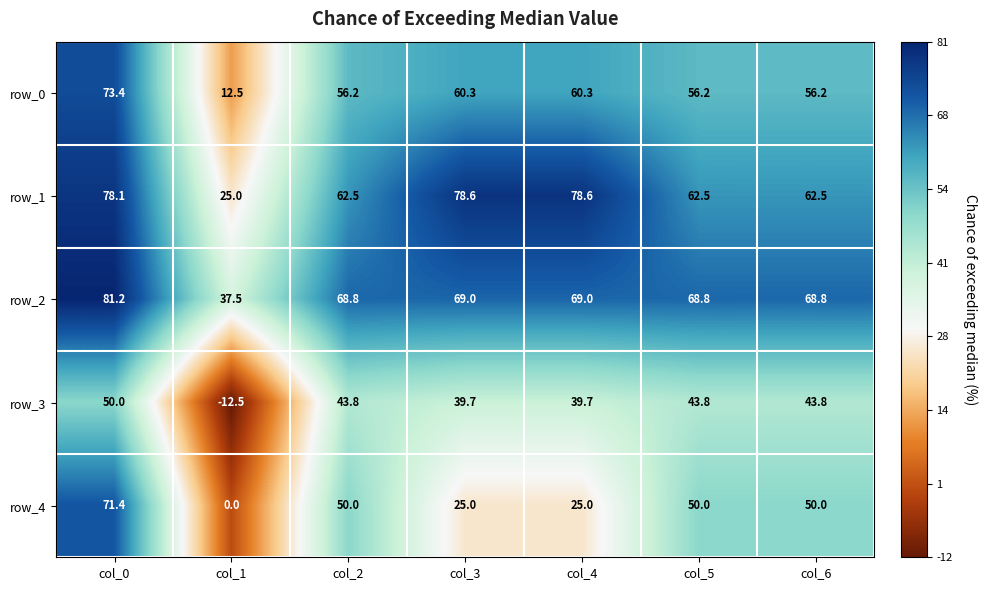

Which series has the largest total across all categories?

row_2